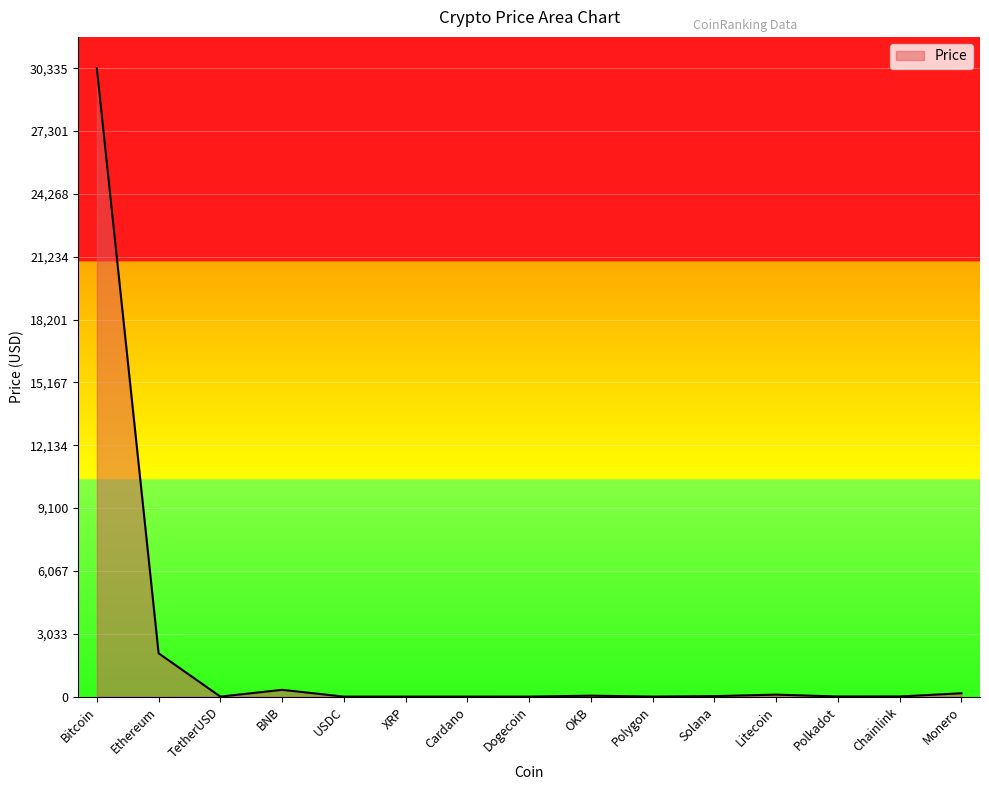

What is the sum of all values?

33103.6